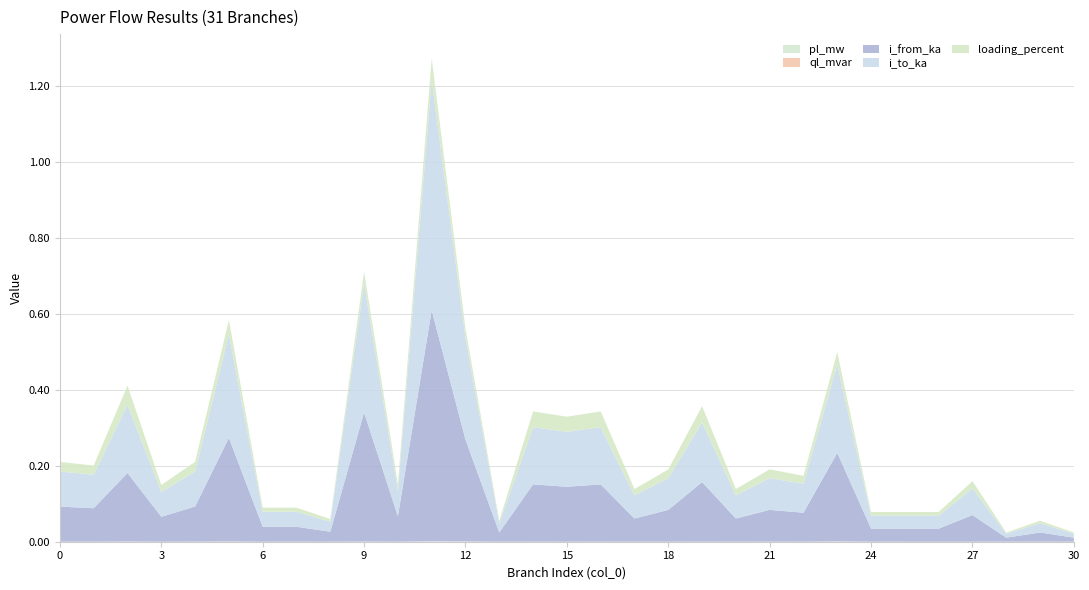

Reading left to right, extract all data points from this chart.

pl_mw: 0=0.0	1=0.0	2=0.0	3=0.0	4=0.0	5=0.0	6=0.0	7=0.0	8=0.0	9=0.0	10=0.0	11=0.0	12=0.0	13=0.0	14=0.0	15=0.0	16=0.0	17=0.0	18=0.0	19=0.0	20=0.0	21=0.0	22=0.0	23=0.0	24=0.0	25=0.0	26=0.0	27=0.0	28=0.0	29=0.0	30=0.0
ql_mvar: 0=0.0	1=0.0	2=0.0	3=0.0	4=0.0	5=0.0	6=0.0	7=0.0	8=0.0	9=0.0	10=0.0	11=0.0	12=0.0	13=0.0	14=0.0	15=0.0	16=0.0	17=0.0	18=0.0	19=0.0	20=0.0	21=0.0	22=0.0	23=0.0	24=0.0	25=0.0	26=0.0	27=0.0	28=0.0	29=0.0	30=0.0
i_from_ka: 0=0.1	1=0.1	2=0.2	3=0.1	4=0.1	5=0.3	6=0.0	7=0.0	8=0.0	9=0.3	10=0.1	11=0.6	12=0.3	13=0.0	14=0.2	15=0.1	16=0.2	17=0.1	18=0.1	19=0.2	20=0.1	21=0.1	22=0.1	23=0.2	24=0.0	25=0.0	26=0.0	27=0.1	28=0.0	29=0.0	30=0.0
i_to_ka: 0=0.1	1=0.1	2=0.2	3=0.1	4=0.1	5=0.3	6=0.0	7=0.0	8=0.0	9=0.3	10=0.1	11=0.6	12=0.3	13=0.0	14=0.2	15=0.1	16=0.2	17=0.1	18=0.1	19=0.2	20=0.1	21=0.1	22=0.1	23=0.2	24=0.0	25=0.0	26=0.0	27=0.1	28=0.0	29=0.0	30=0.0
loading_percent: 0=25.4	1=24.2	2=49.6	3=18.1	4=25.4	5=37.5	6=10.8	7=10.8	8=7.2	9=31.2	10=18.4	11=55.7	12=24.6	13=6.7	14=41.5	15=39.8	16=41.5	17=16.8	18=23.0	19=43.1	20=16.8	21=23.0	22=21.0	23=32.1	24=9.5	25=9.5	26=9.5	27=19.3	28=2.9	29=6.7	30=2.9